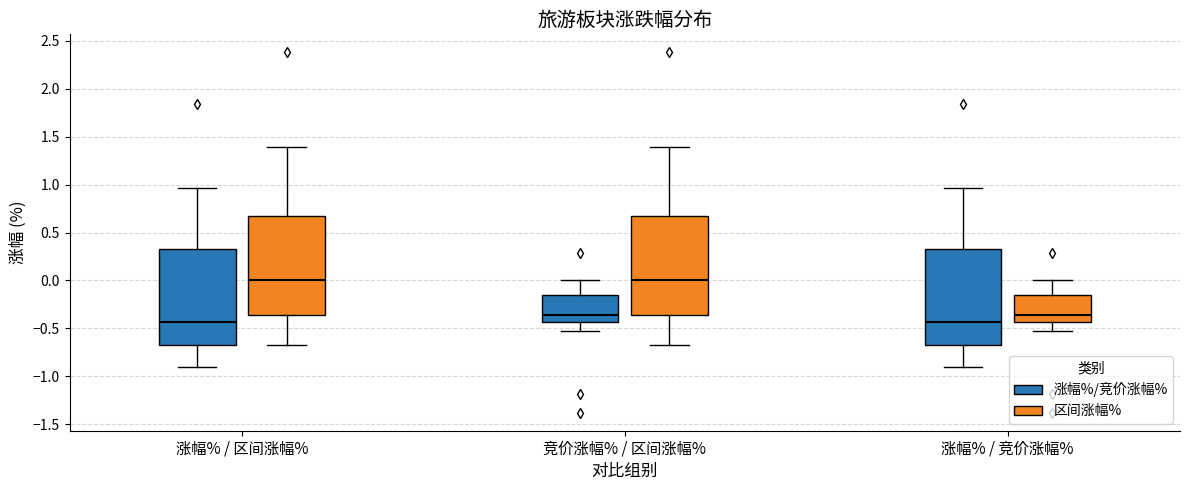

Reading left to right, transcribe this box plot: for each box, give where its median line is, the range the box spans, and where its two whiskers end, as read against the y-axis. The values are not printed on the chart, so give them approximately, as read against the axis.

涨幅% / 区间涨幅% (涨幅%/竞价涨幅%): median -0.45, box -0.65 to 0.35, whiskers -0.90 to 0.95
涨幅% / 区间涨幅% (区间涨幅%): median 0.00, box -0.35 to 0.65, whiskers -0.65 to 1.40
竞价涨幅% / 区间涨幅% (涨幅%/竞价涨幅%): median -0.35, box -0.45 to -0.15, whiskers -0.55 to 0.00
竞价涨幅% / 区间涨幅% (区间涨幅%): median 0.00, box -0.35 to 0.65, whiskers -0.65 to 1.40
涨幅% / 竞价涨幅% (涨幅%/竞价涨幅%): median -0.45, box -0.65 to 0.35, whiskers -0.90 to 0.95
涨幅% / 竞价涨幅% (区间涨幅%): median -0.35, box -0.45 to -0.15, whiskers -0.55 to 0.00